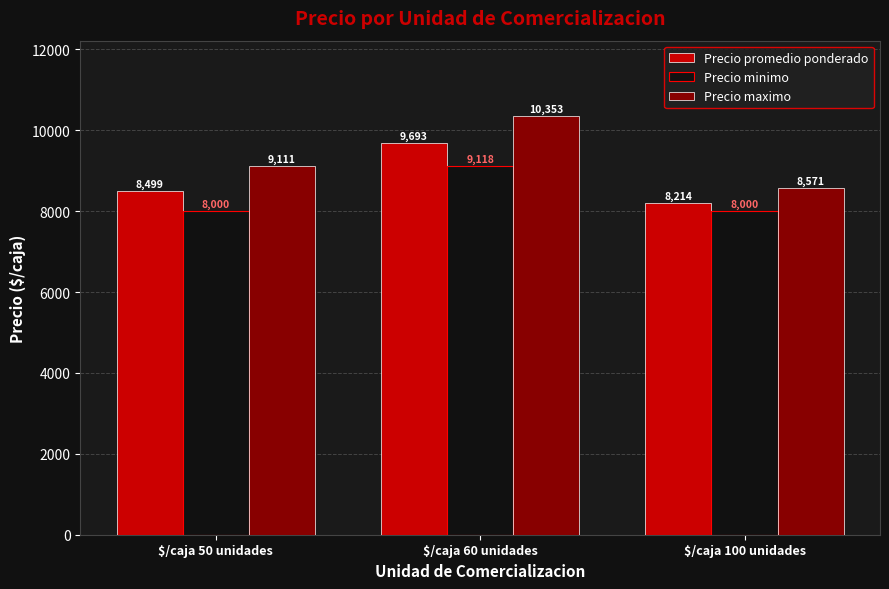

What is the sum of the Precio promedio ponderado values at $/caja 50 unidades and $/caja 60 unidades?

18192